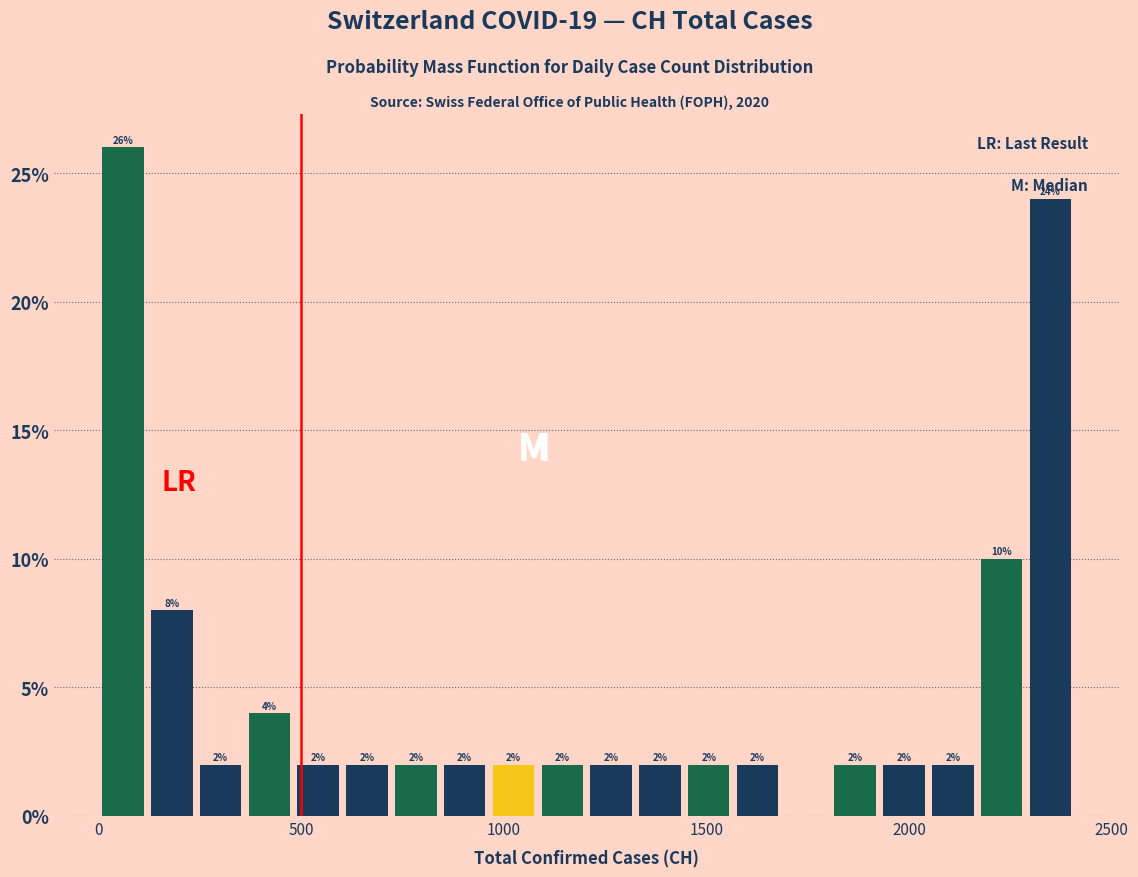

Read against the x-axis, roughly where is the centre of the tallest bar?

50